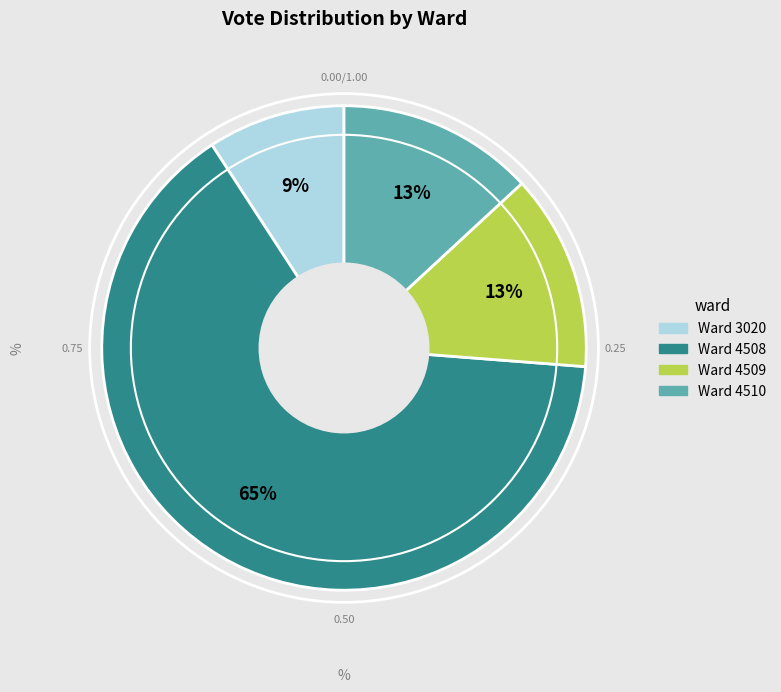

Is there any slice that represents more than half of the pie?

Yes